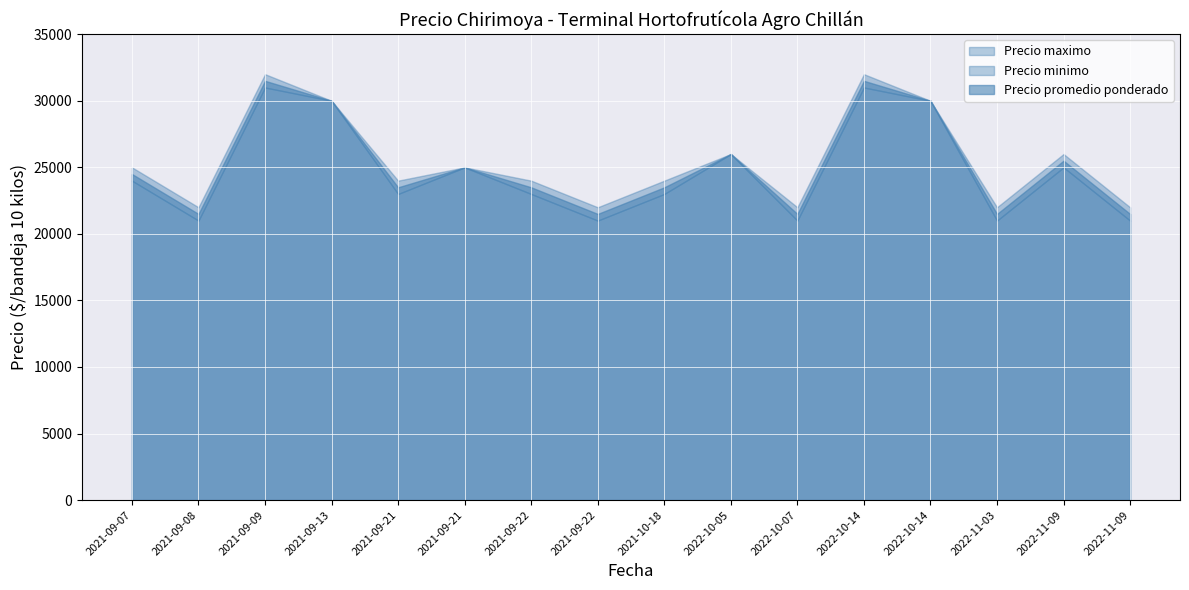

What are all the series names shown in the legend?

Precio promedio ponderado, Precio minimo, Precio maximo